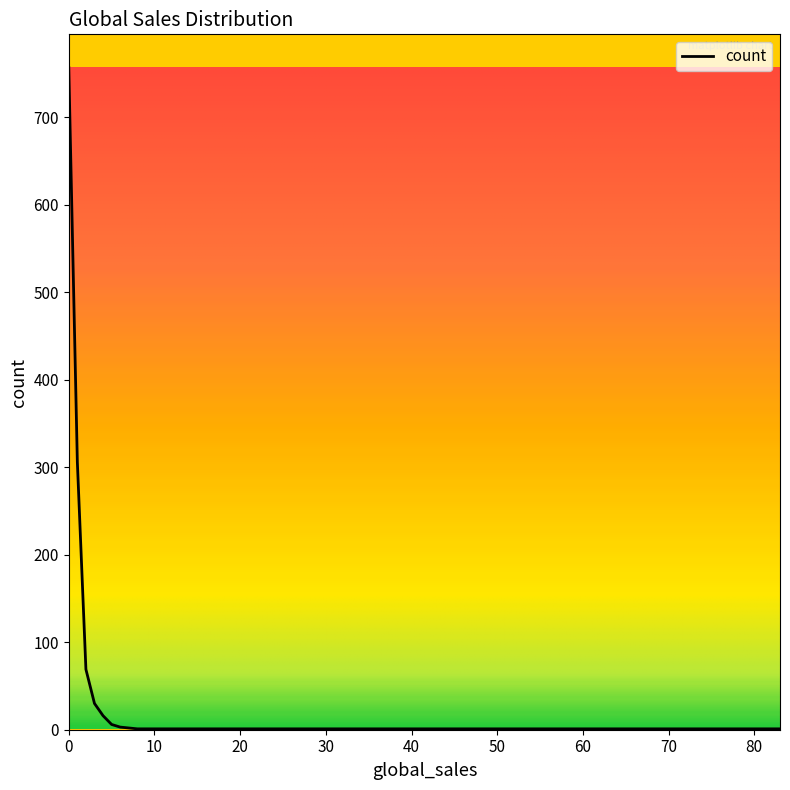

What is the difference between the maximum and minimum values?

756